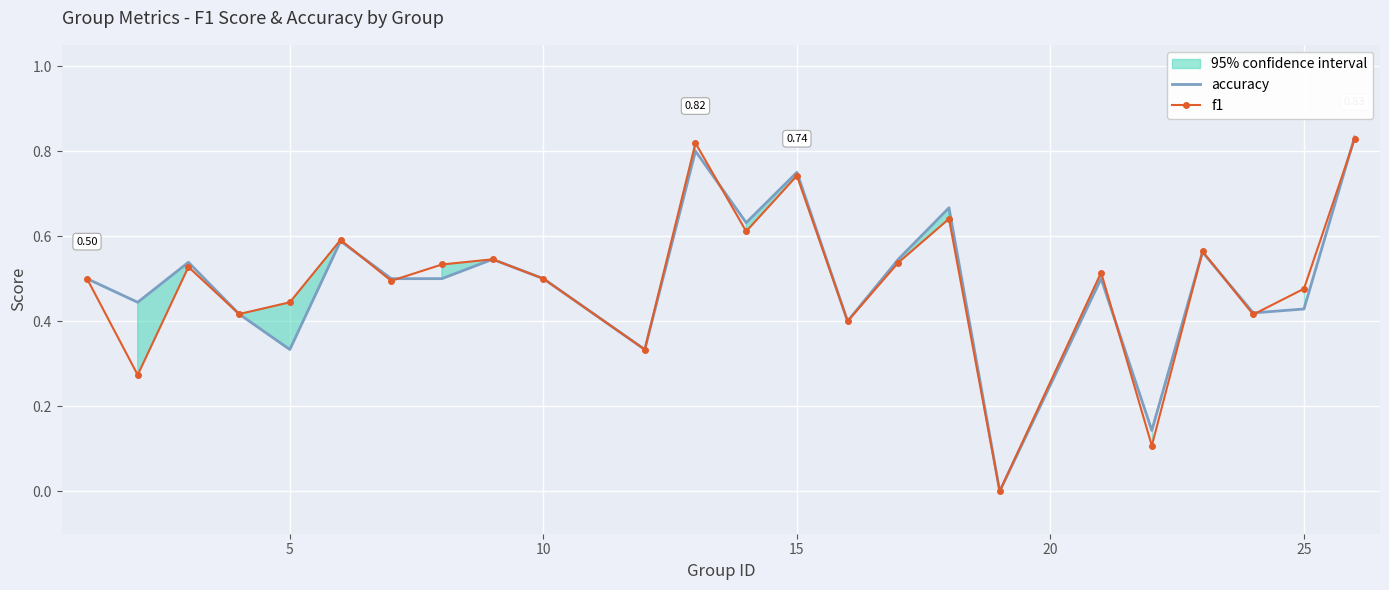

Which series has the largest total across all categories?

accuracy